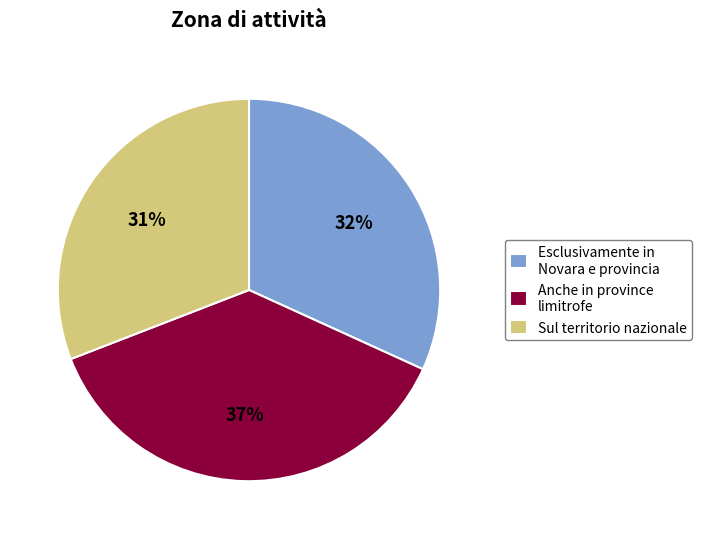

What is the smallest slice in the pie chart?

Sul territorio nazionale